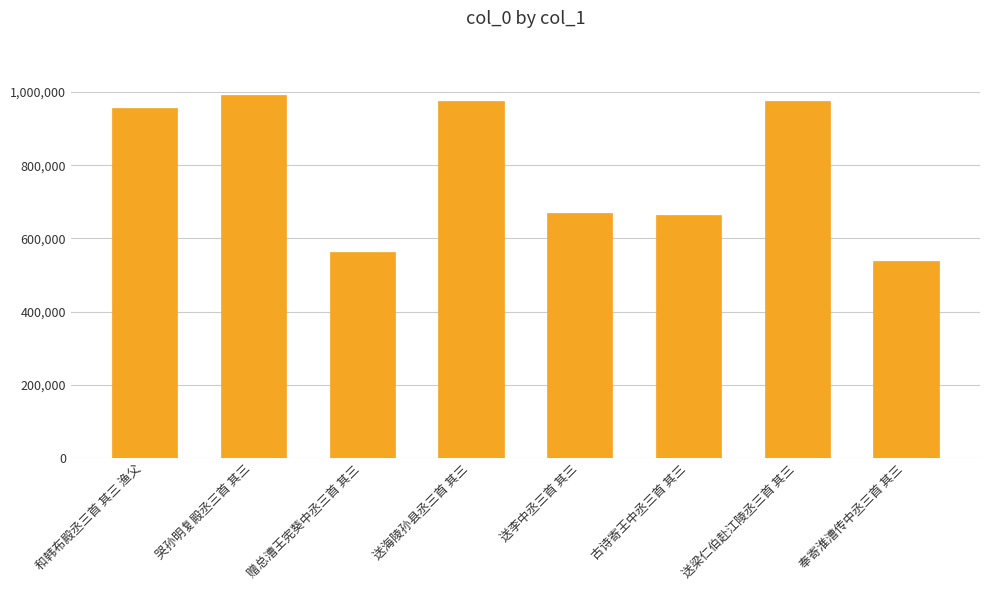

Where is the data nearest to the value 765018?

送李中丞三首 其三